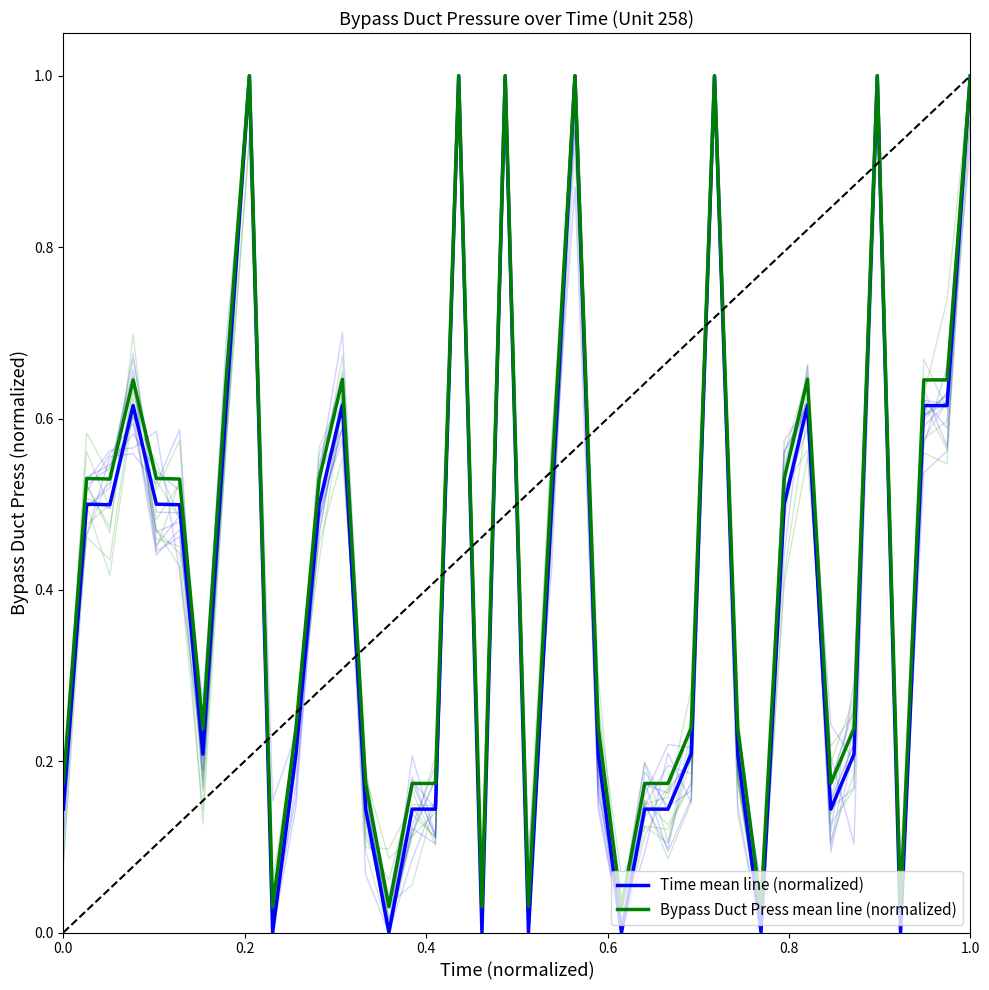

What is the value of the Bypass Duct Press mean line (normalized) point at the 33rd from the left?

0.6